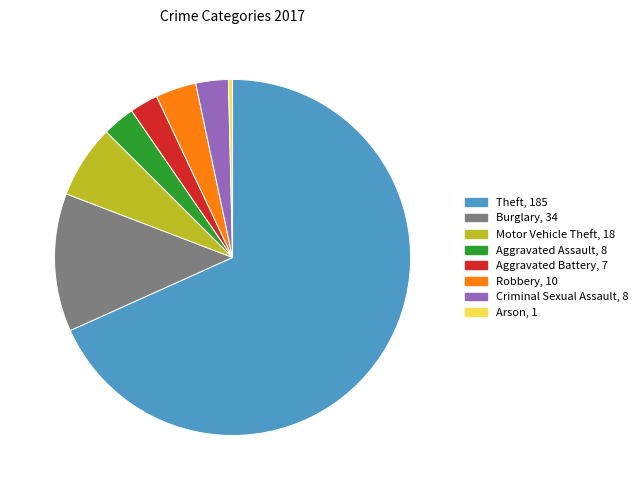

Which category has the biggest portion of the pie?

Theft